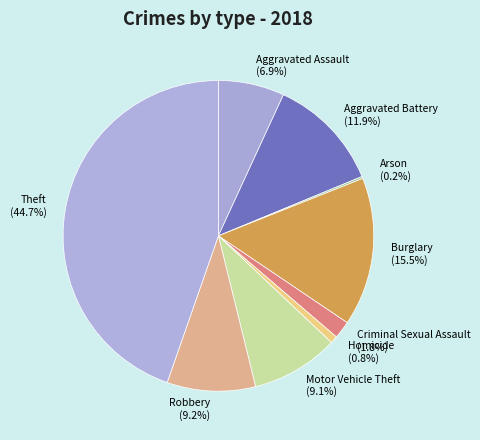

Which slice is the largest?

Theft